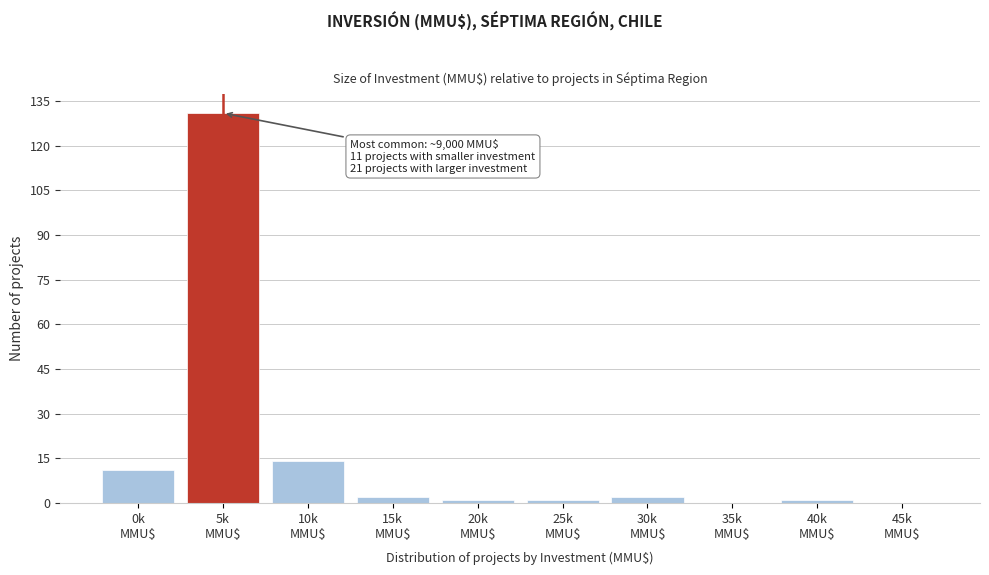

What is the greatest value displayed?

131